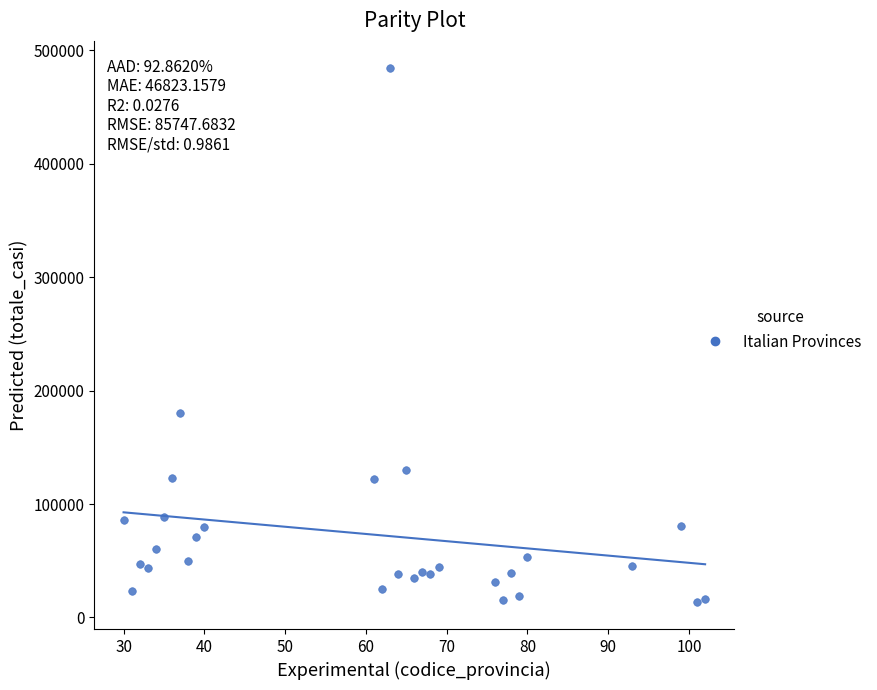

What is the range of Y values (max minus min)?

471187